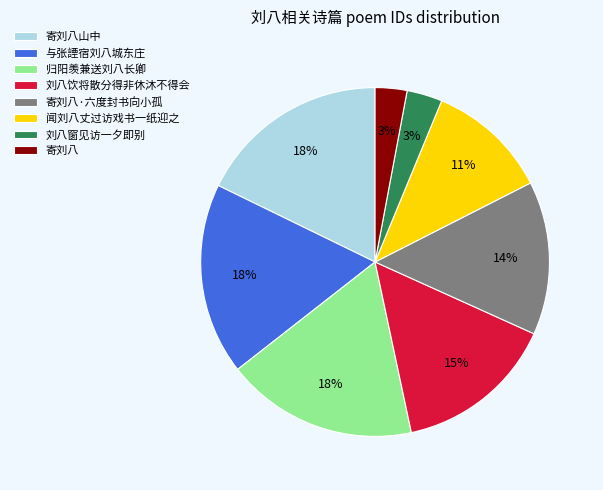

To the nearest percent, what is the difference between the 寄刘八·六度封书向小孤 and 刘八饮将散分得非休沐不得会 slice percentages?

1%